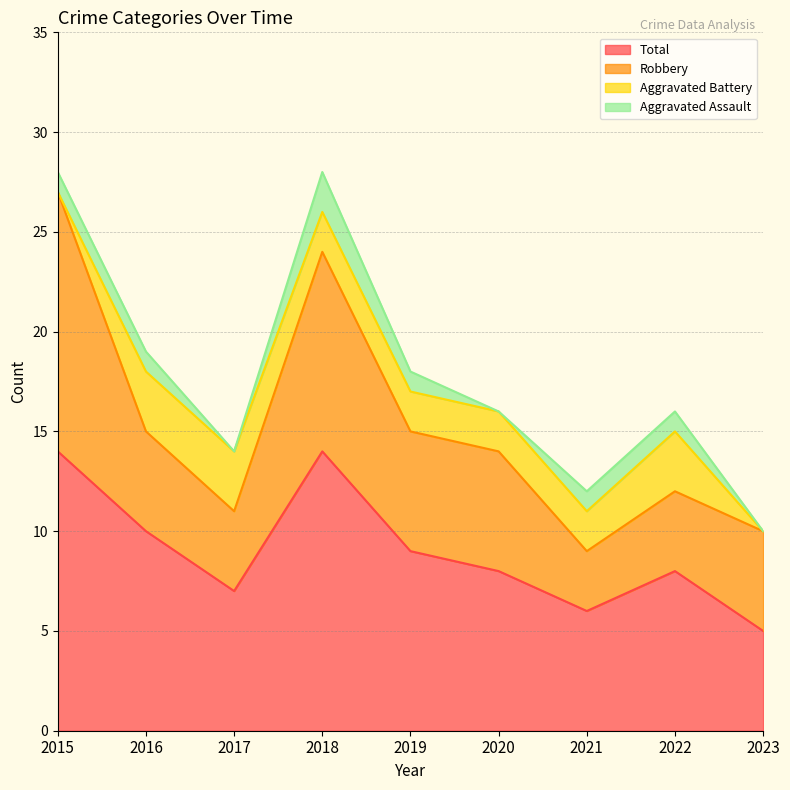

What is the highest value of the Total series?

14